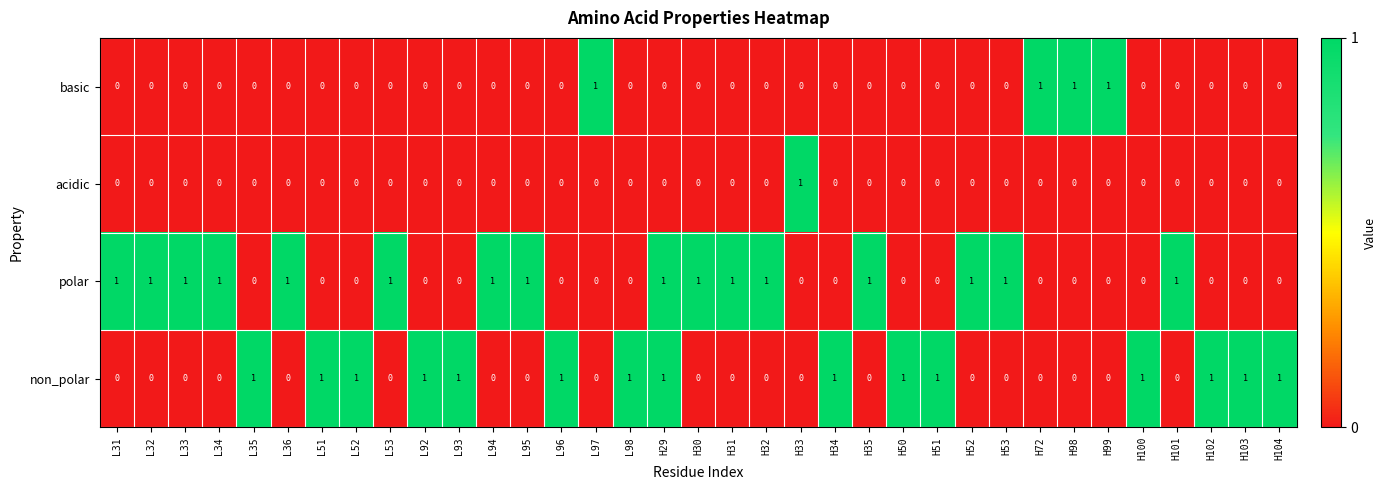

Which series has the largest total across all categories?

polar